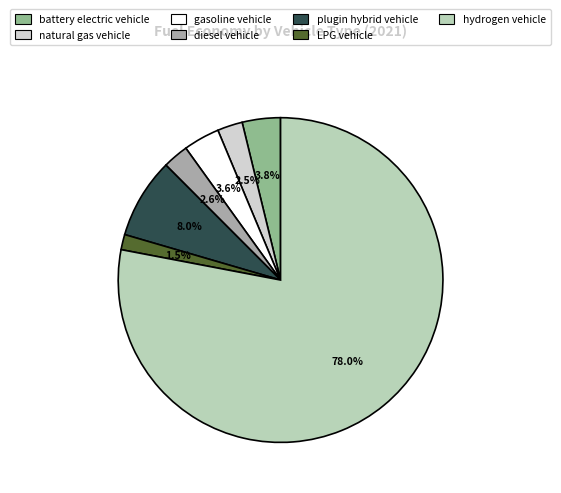

Which category has the biggest portion of the pie?

hydrogen vehicle